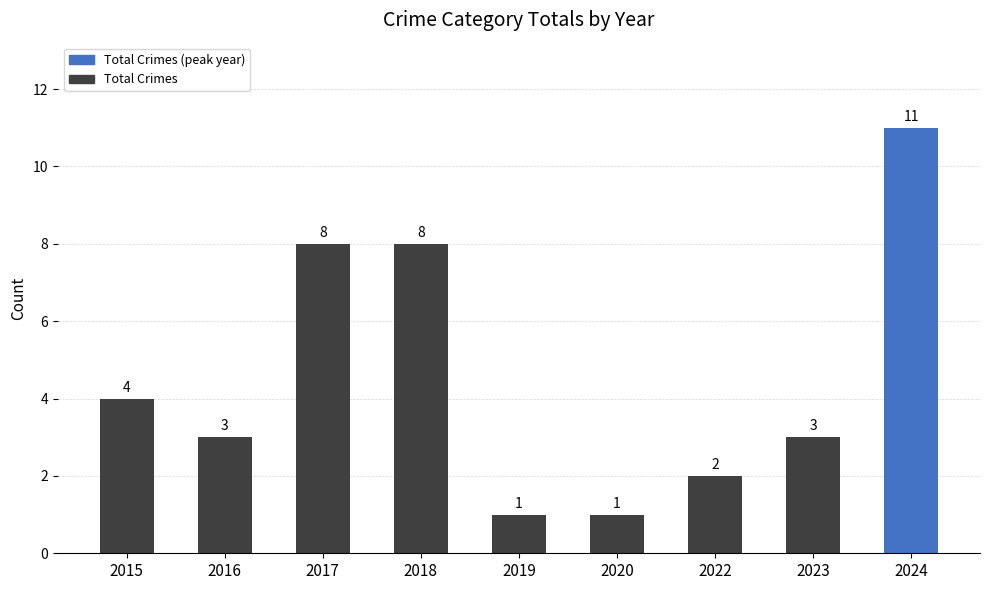

What is the sum of the values at 2020 and 2022?

3